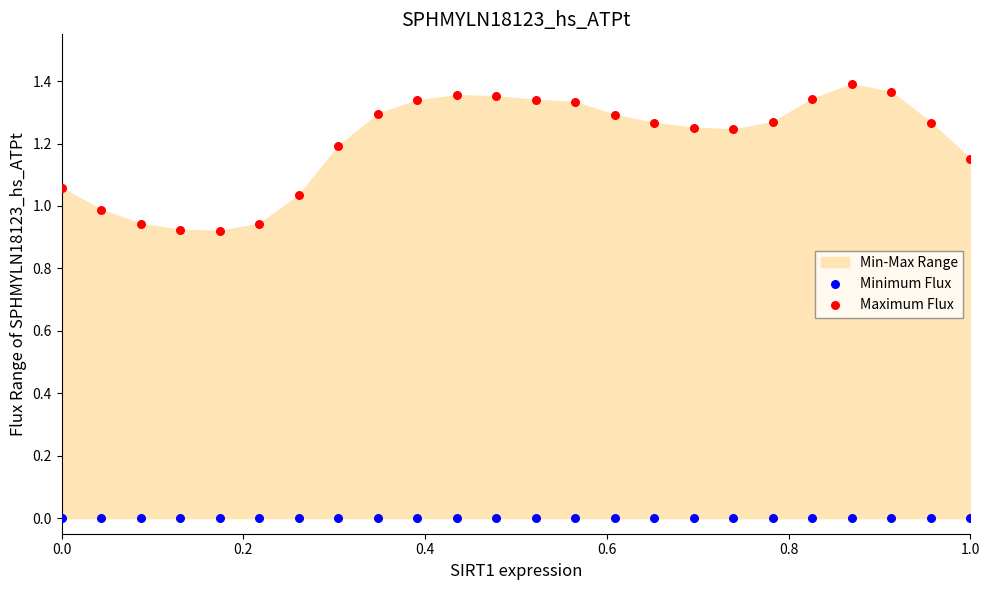

Which series reaches the minimum Y coordinate?

Minimum Flux